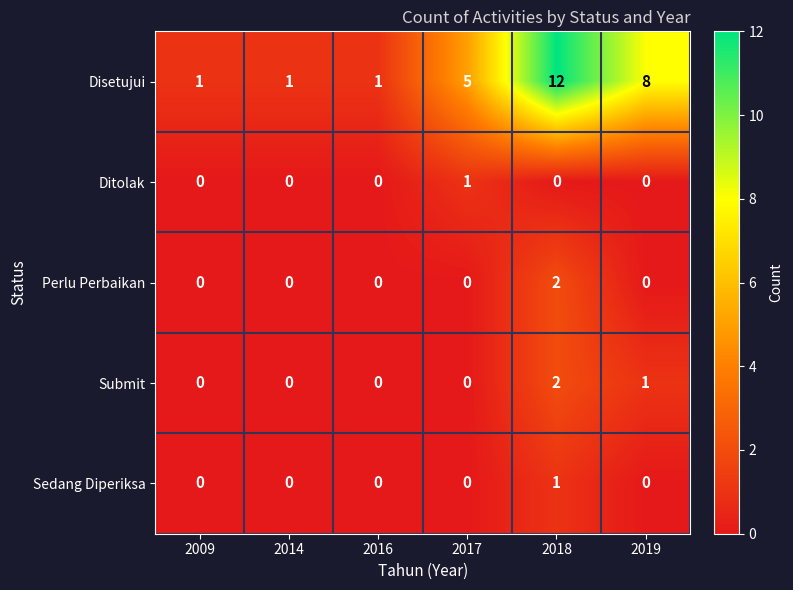

What is the difference between the highest and lowest values at 2014?

1